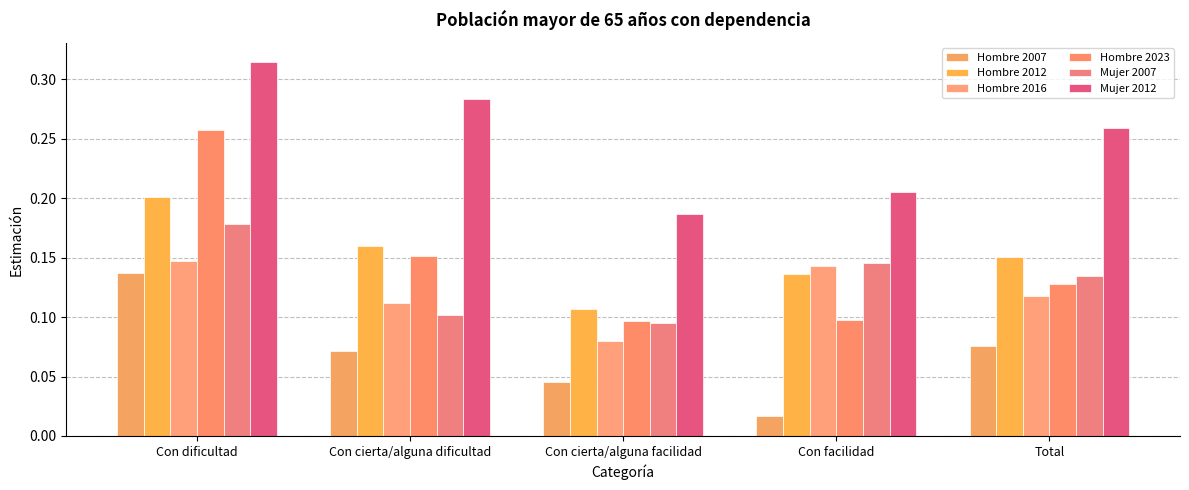

What is the average value of the Hombre 2016 series?

0.1